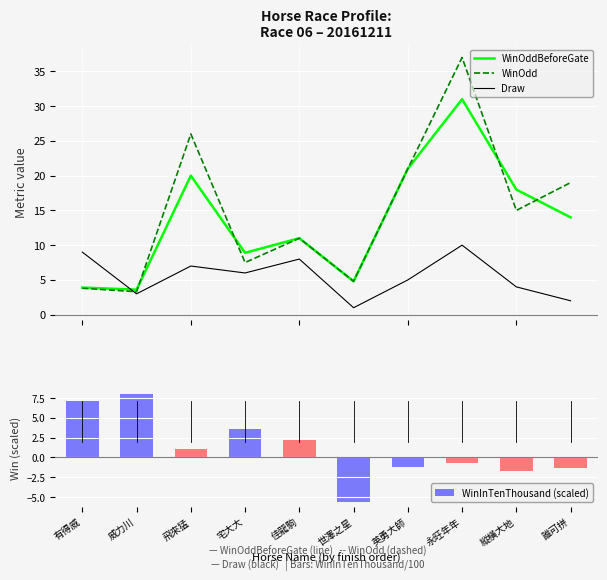

True or false: WinInTenThousand (scaled) has a value of -1.1 at 縱橫大地.

False